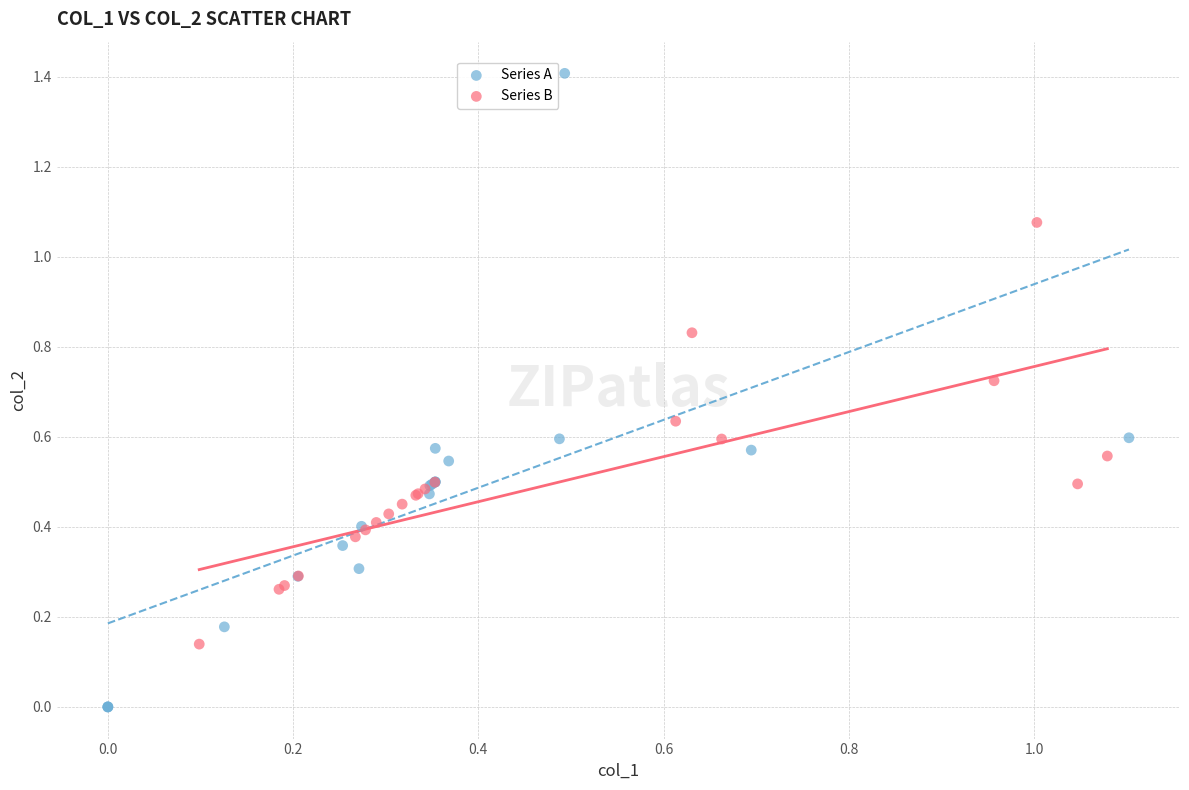

Which series reaches the minimum Y coordinate?

Series A